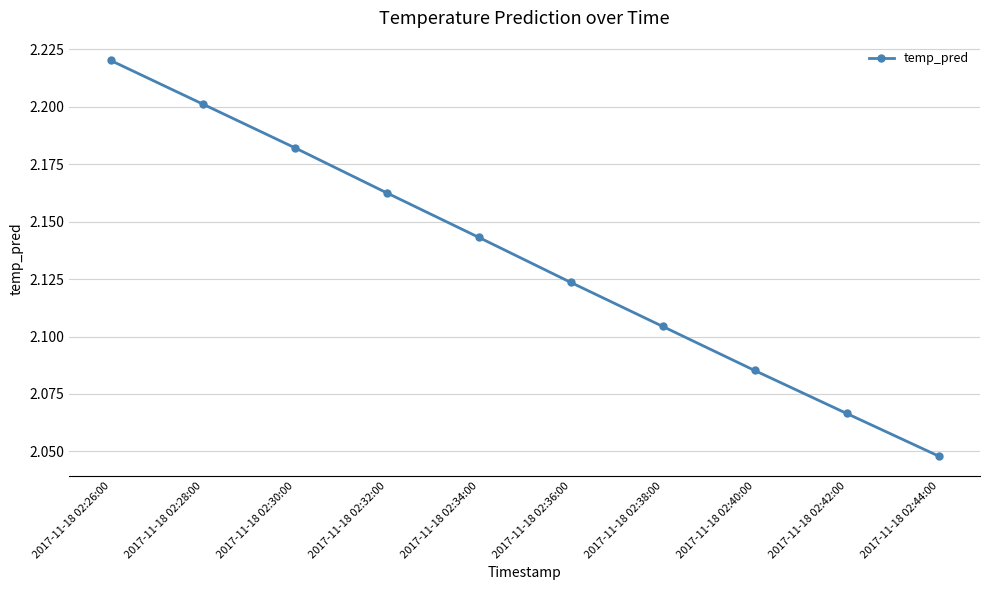

How many series are shown in this chart?

1